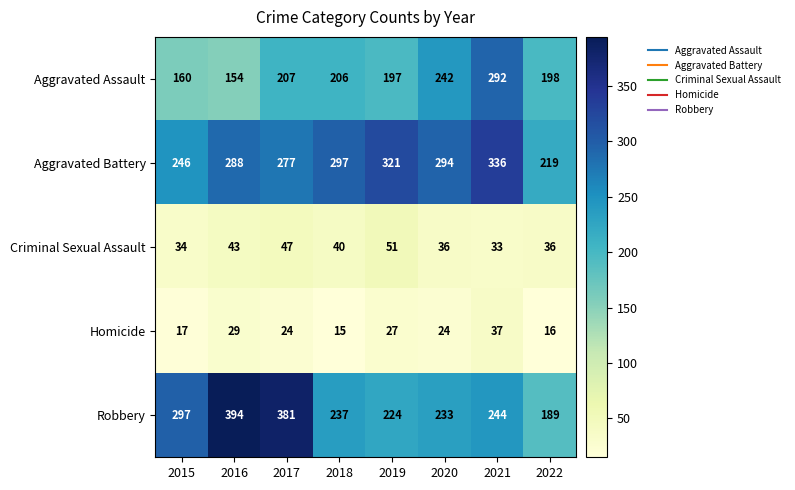

What is the spread (max minus min) of values at 2015?

280